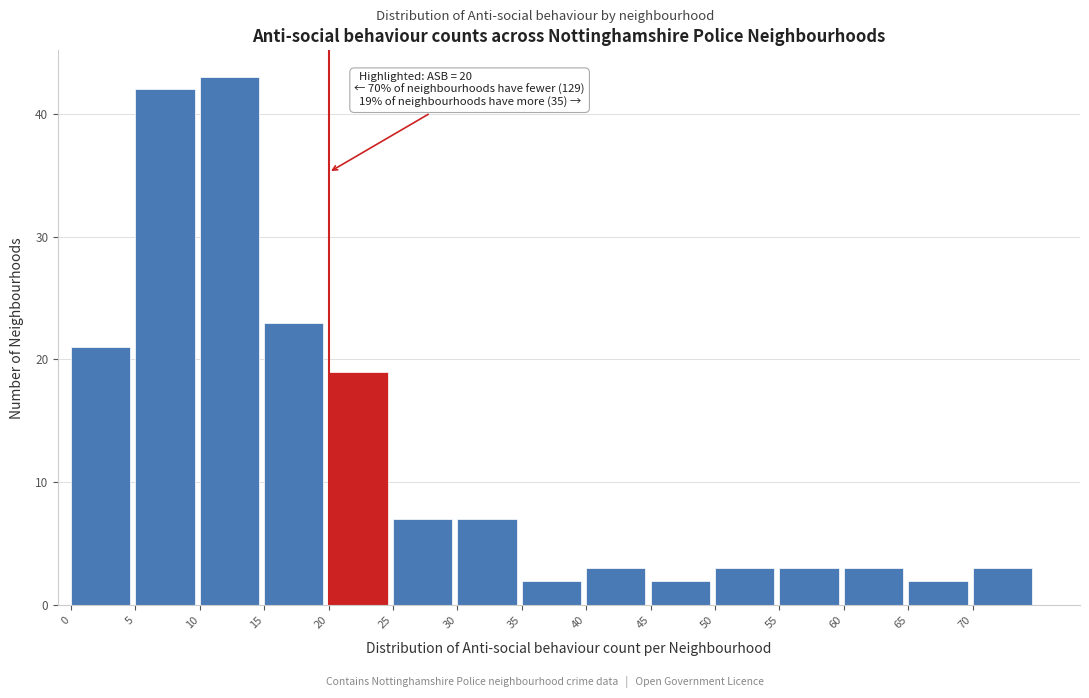

Over which range of the x-axis is the bar tallest?

10 to 15